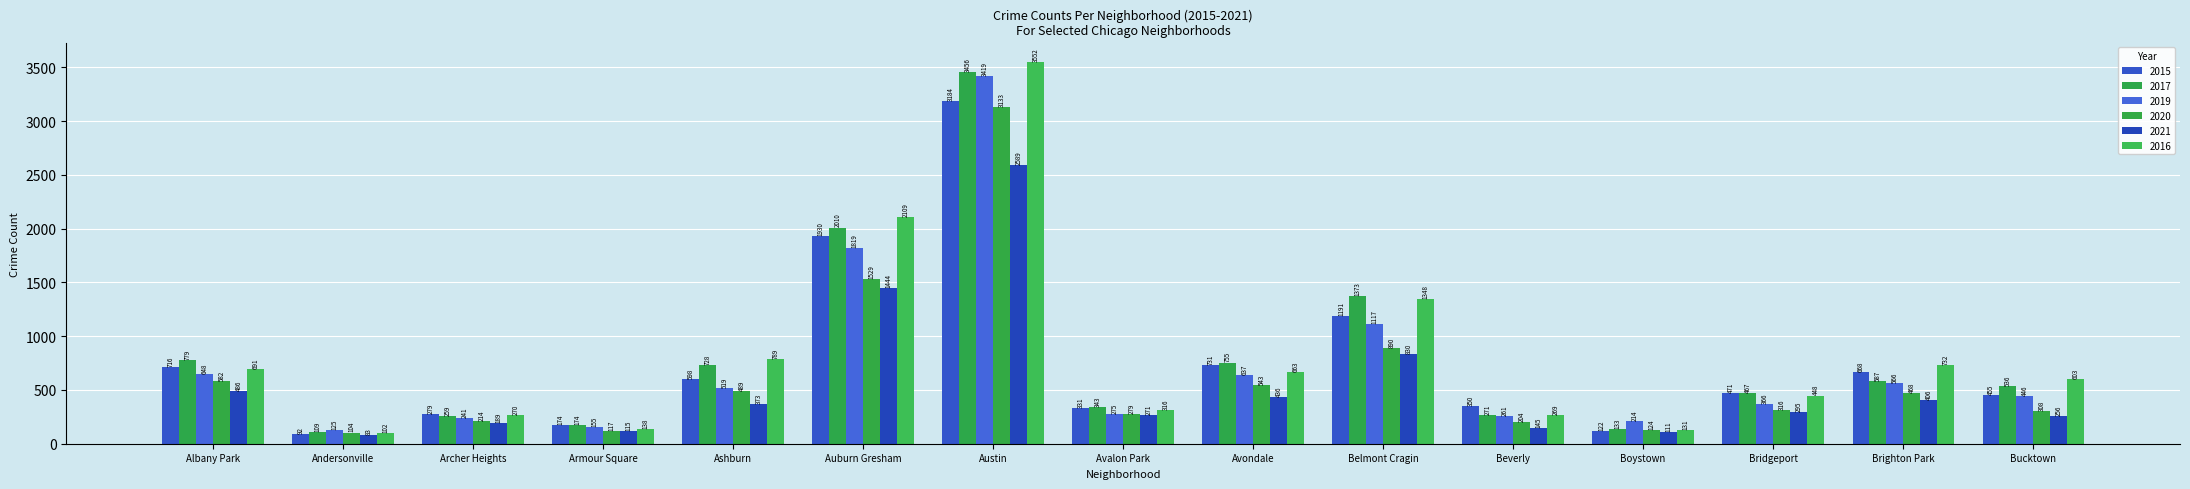

Reading left to right, transcribe all the data shown in this chart.

2015: Albany Park=716	Andersonville=92	Archer Heights=279	Armour Square=174	Ashburn=598	Auburn Gresham=1930	Austin=3184	Avalon Park=331	Avondale=731	Belmont Cragin=1191	Beverly=350	Boystown=122	Bridgeport=471	Brighton Park=668	Bucktown=455
2017: Albany Park=779	Andersonville=109	Archer Heights=259	Armour Square=174	Ashburn=728	Auburn Gresham=2010	Austin=3456	Avalon Park=343	Avondale=755	Belmont Cragin=1373	Beverly=271	Boystown=133	Bridgeport=467	Brighton Park=587	Bucktown=536
2019: Albany Park=648	Andersonville=125	Archer Heights=241	Armour Square=155	Ashburn=519	Auburn Gresham=1819	Austin=3419	Avalon Park=275	Avondale=637	Belmont Cragin=1117	Beverly=261	Boystown=214	Bridgeport=366	Brighton Park=566	Bucktown=446
2020: Albany Park=582	Andersonville=104	Archer Heights=214	Armour Square=117	Ashburn=489	Auburn Gresham=1529	Austin=3133	Avalon Park=279	Avondale=543	Belmont Cragin=890	Beverly=204	Boystown=124	Bridgeport=316	Brighton Park=468	Bucktown=308
2021: Albany Park=486	Andersonville=83	Archer Heights=189	Armour Square=115	Ashburn=373	Auburn Gresham=1444	Austin=2589	Avalon Park=271	Avondale=436	Belmont Cragin=830	Beverly=145	Boystown=111	Bridgeport=295	Brighton Park=406	Bucktown=256
2016: Albany Park=691	Andersonville=102	Archer Heights=270	Armour Square=138	Ashburn=789	Auburn Gresham=2109	Austin=3552	Avalon Park=316	Avondale=663	Belmont Cragin=1348	Beverly=269	Boystown=131	Bridgeport=448	Brighton Park=732	Bucktown=603